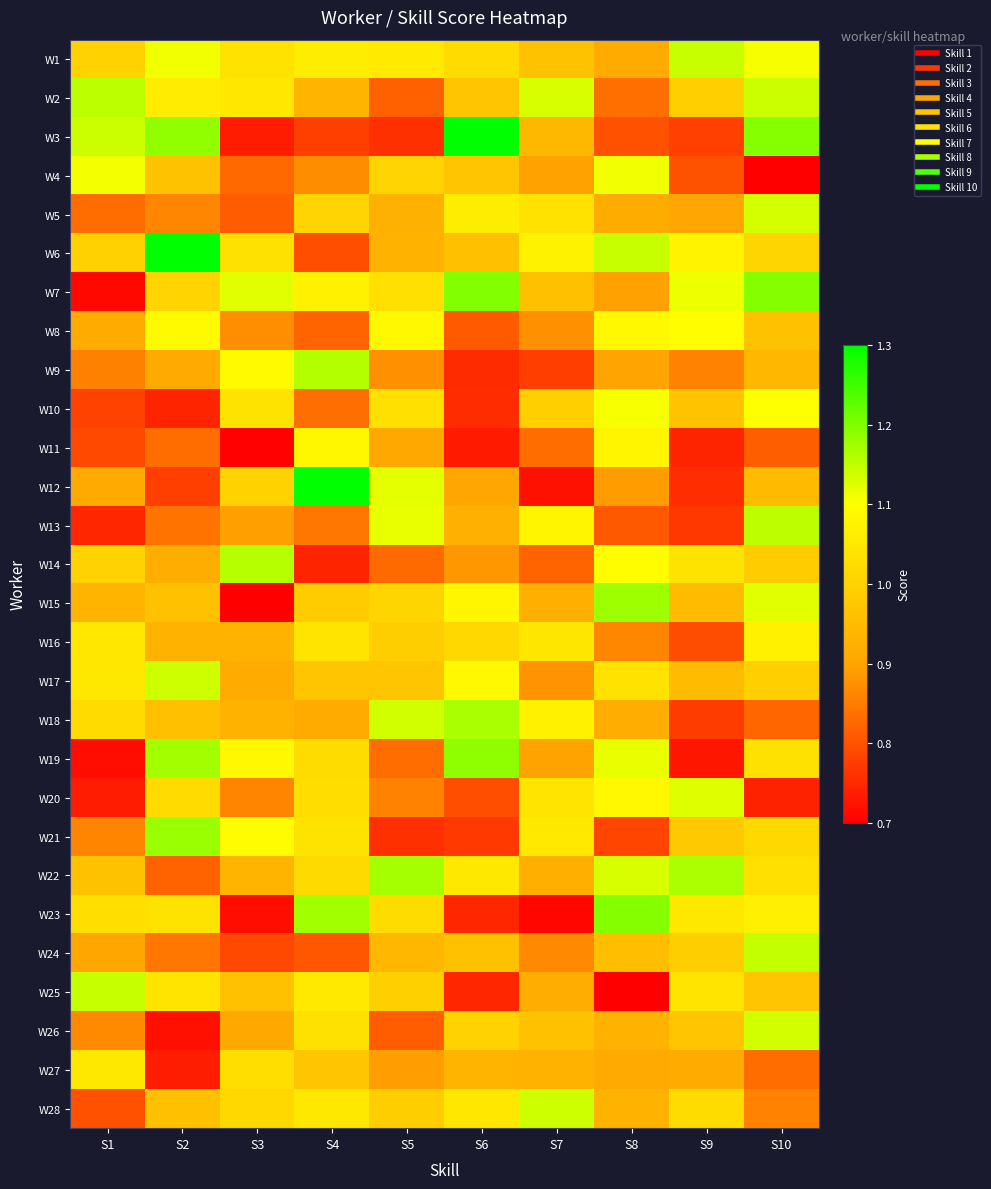

Reading left to right, transcribe all the data shown in this chart.

W1: S1=1.0	S2=1.1	S3=1.0	S4=1.1	S5=1.1	S6=1.0	S7=1.0	S8=0.9	S9=1.1	S10=1.1
W2: S1=1.2	S2=1.1	S3=1.0	S4=0.9	S5=0.8	S6=1.0	S7=1.1	S8=0.8	S9=1.0	S10=1.1
W3: S1=1.1	S2=1.2	S3=0.7	S4=0.8	S5=0.8	S6=1.3	S7=0.9	S8=0.8	S9=0.8	S10=1.2
W4: S1=1.1	S2=1.0	S3=0.8	S4=0.9	S5=1.0	S6=1.0	S7=0.9	S8=1.1	S9=0.8	S10=0.7
W5: S1=0.8	S2=0.9	S3=0.8	S4=1.0	S5=0.9	S6=1.1	S7=1.0	S8=0.9	S9=0.9	S10=1.1
W6: S1=1.0	S2=1.3	S3=1.0	S4=0.8	S5=0.9	S6=1.0	S7=1.1	S8=1.1	S9=1.1	S10=1.0
W7: S1=0.7	S2=1.0	S3=1.1	S4=1.1	S5=1.0	S6=1.2	S7=1.0	S8=0.9	S9=1.1	S10=1.2
W8: S1=0.9	S2=1.1	S3=0.9	S4=0.8	S5=1.1	S6=0.8	S7=0.9	S8=1.1	S9=1.1	S10=1.0
W9: S1=0.9	S2=0.9	S3=1.1	S4=1.2	S5=0.9	S6=0.8	S7=0.8	S8=0.9	S9=0.9	S10=0.9
W10: S1=0.8	S2=0.7	S3=1.0	S4=0.8	S5=1.0	S6=0.8	S7=1.0	S8=1.1	S9=1.0	S10=1.1
W11: S1=0.8	S2=0.8	S3=0.7	S4=1.1	S5=0.9	S6=0.7	S7=0.8	S8=1.1	S9=0.7	S10=0.8
W12: S1=0.9	S2=0.8	S3=1.0	S4=1.3	S5=1.1	S6=0.9	S7=0.7	S8=0.9	S9=0.8	S10=0.9
W13: S1=0.7	S2=0.8	S3=0.9	S4=0.8	S5=1.1	S6=0.9	S7=1.1	S8=0.8	S9=0.8	S10=1.2
W14: S1=1.0	S2=0.9	S3=1.2	S4=0.7	S5=0.8	S6=0.9	S7=0.8	S8=1.1	S9=1.0	S10=1.0
W15: S1=0.9	S2=1.0	S3=0.7	S4=1.0	S5=1.0	S6=1.1	S7=0.9	S8=1.2	S9=0.9	S10=1.1
W16: S1=1.0	S2=0.9	S3=0.9	S4=1.0	S5=1.0	S6=1.0	S7=1.0	S8=0.9	S9=0.8	S10=1.1
W17: S1=1.0	S2=1.1	S3=0.9	S4=1.0	S5=1.0	S6=1.1	S7=0.9	S8=1.0	S9=0.9	S10=1.0
W18: S1=1.0	S2=1.0	S3=0.9	S4=0.9	S5=1.1	S6=1.2	S7=1.1	S8=0.9	S9=0.8	S10=0.8
W19: S1=0.7	S2=1.2	S3=1.1	S4=1.0	S5=0.8	S6=1.2	S7=0.9	S8=1.1	S9=0.7	S10=1.0
W20: S1=0.7	S2=1.0	S3=0.9	S4=1.0	S5=0.9	S6=0.8	S7=1.0	S8=1.1	S9=1.1	S10=0.7
W21: S1=0.9	S2=1.2	S3=1.1	S4=1.0	S5=0.8	S6=0.8	S7=1.1	S8=0.8	S9=1.0	S10=1.0
W22: S1=1.0	S2=0.8	S3=0.9	S4=1.0	S5=1.2	S6=1.0	S7=0.9	S8=1.1	S9=1.2	S10=1.0
W23: S1=1.0	S2=1.0	S3=0.7	S4=1.2	S5=1.0	S6=0.7	S7=0.7	S8=1.2	S9=1.0	S10=1.1
W24: S1=0.9	S2=0.8	S3=0.8	S4=0.8	S5=0.9	S6=1.0	S7=0.9	S8=1.0	S9=1.0	S10=1.1
W25: S1=1.1	S2=1.0	S3=1.0	S4=1.1	S5=1.0	S6=0.7	S7=0.9	S8=0.7	S9=1.0	S10=1.0
W26: S1=0.9	S2=0.7	S3=0.9	S4=1.0	S5=0.8	S6=1.0	S7=1.0	S8=0.9	S9=1.0	S10=1.1
W27: S1=1.0	S2=0.7	S3=1.0	S4=1.0	S5=0.9	S6=0.9	S7=0.9	S8=0.9	S9=0.9	S10=0.8
W28: S1=0.8	S2=1.0	S3=1.0	S4=1.0	S5=1.0	S6=1.0	S7=1.1	S8=0.9	S9=1.0	S10=0.9